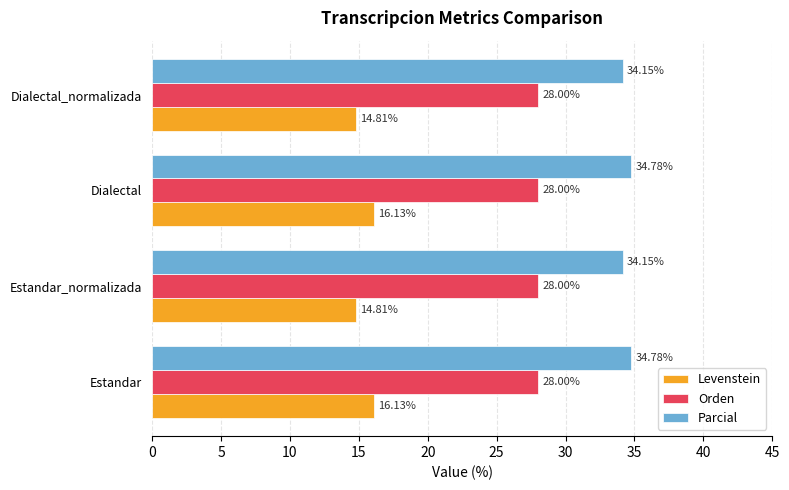

At how many categories does at least one series exceed 18?

4